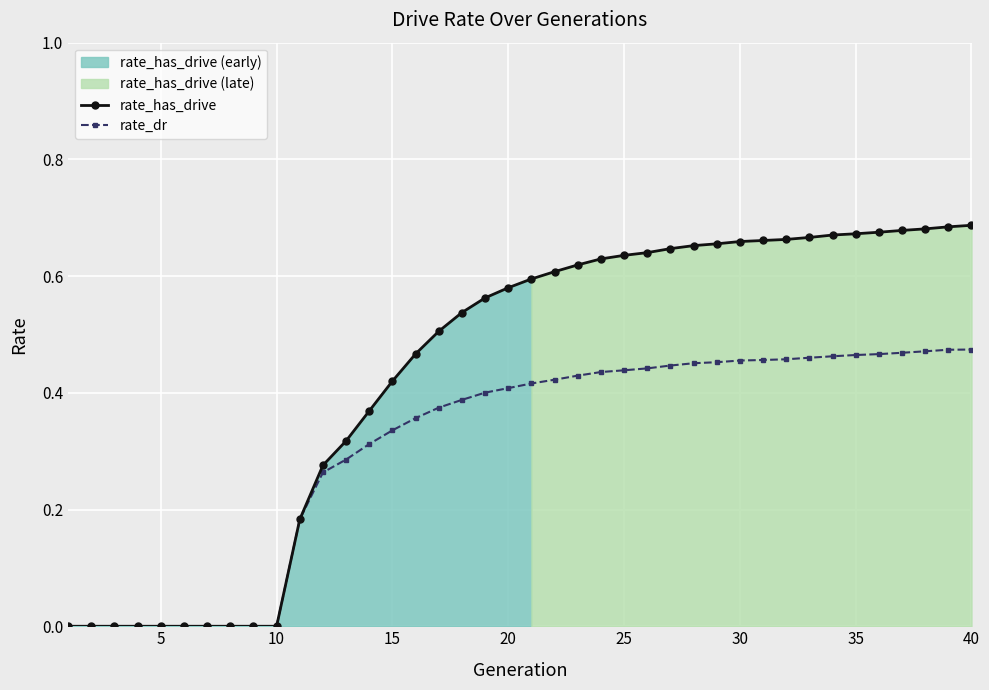

How many lines are shown in the chart?

2